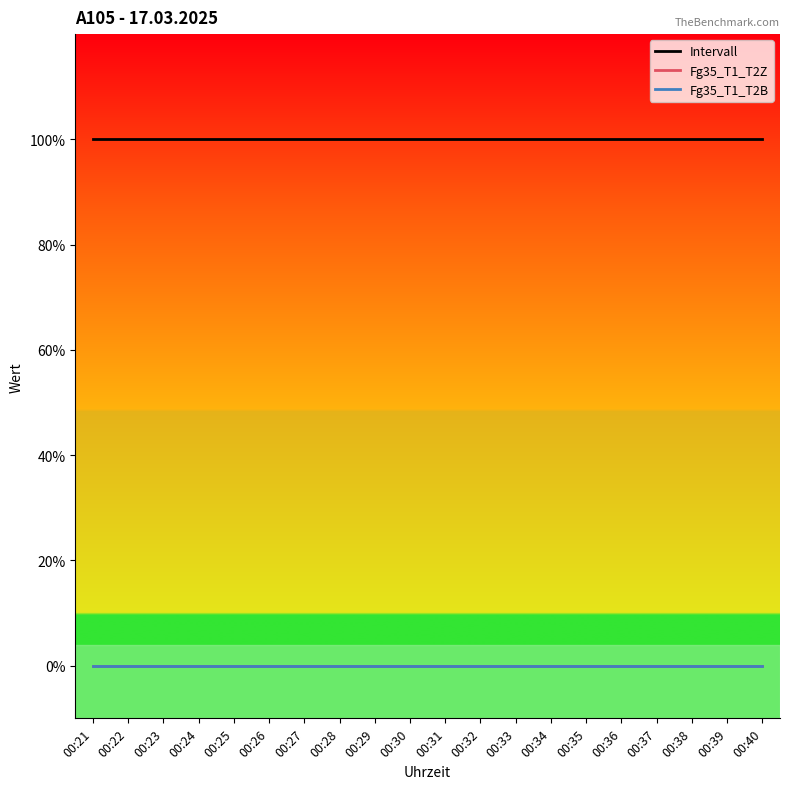

True or false: Intervall and Fg35_T1_T2B intersect in this chart.

False